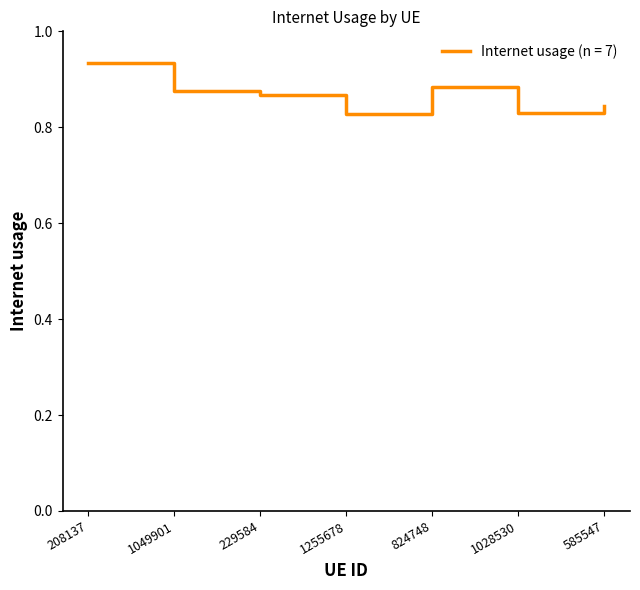

Between 585547 and 1049901, which is larger?

1049901